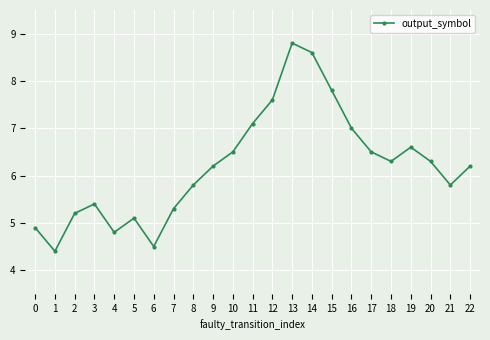

Does the chart have visible grid lines?

Yes